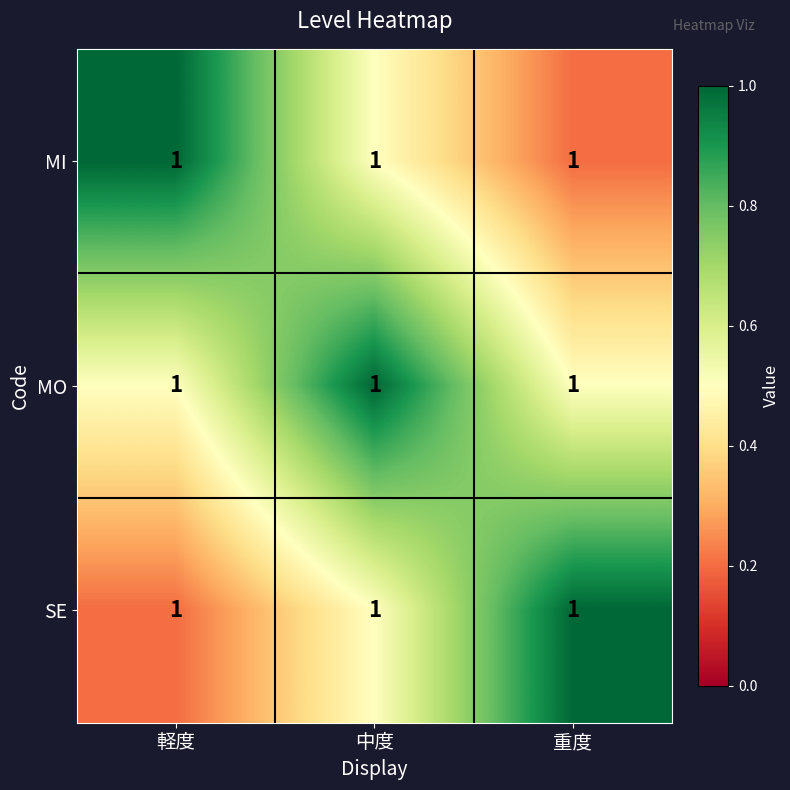

What is the total value across all series at 軽度?

1.7